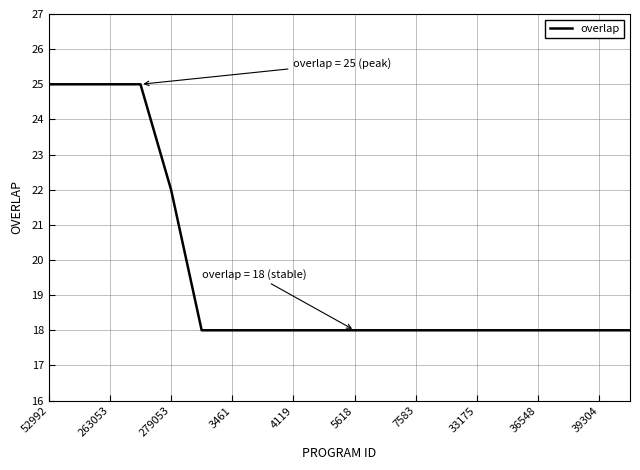

What is the difference between the maximum and second lowest values?

7